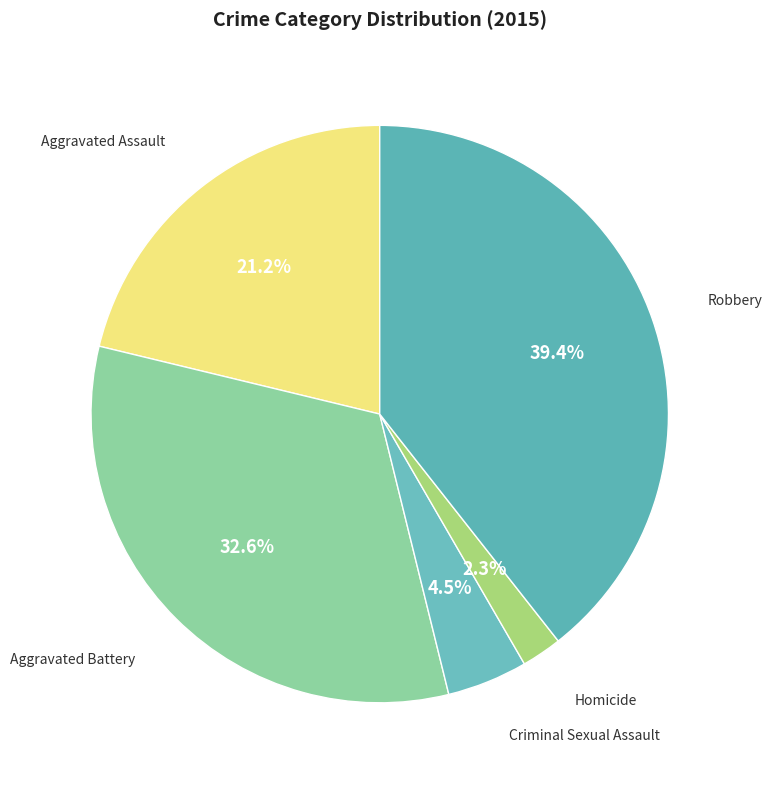

To the nearest percent, what is the difference between the largest and smallest slice percentages?

37%